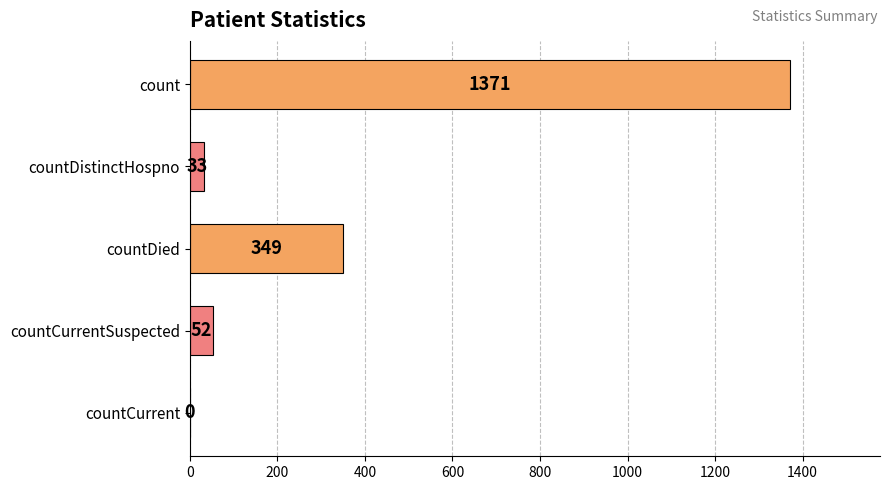

What is the greatest value displayed?

1371